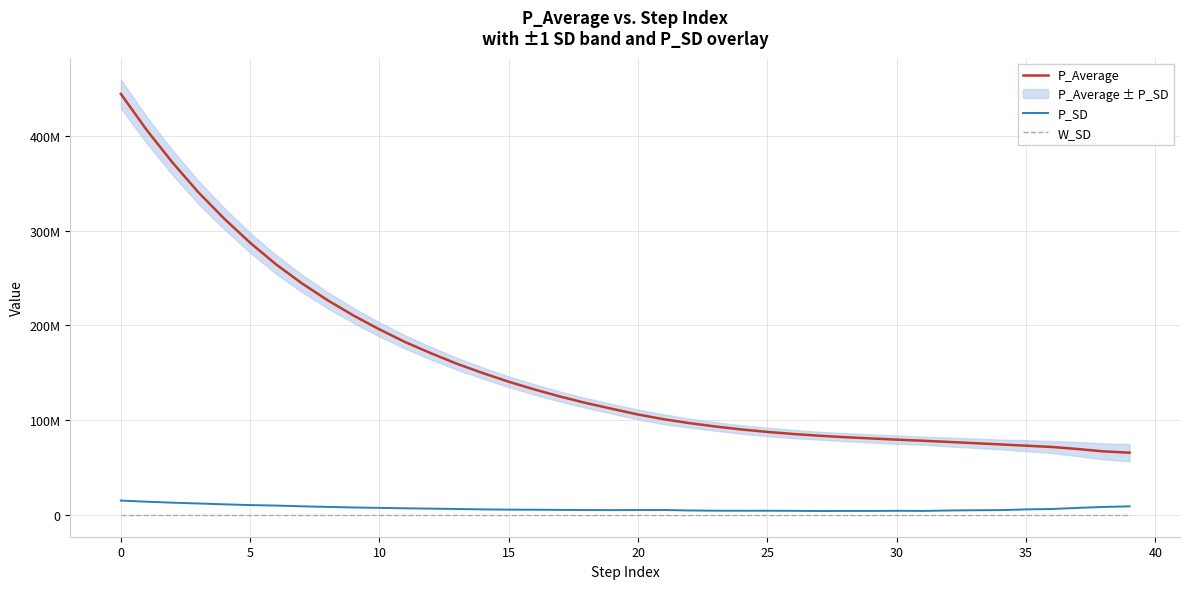

Reading left to right, transcribe all the data shown in this chart.

P_Average: 444465138.9	406282288.7	371868737.6	340464946.4	312642565.9	287251886.3	264506820.3	244458093.1	226538875.2	210422522.2	195831521.7	182388886.4	170561138.2	159502400.1	149706020.6	140579871.1	132389780.8	124849663.7	118036497.7	111969923.5	105983159.8	100981779.1	96865251.0	93320892.3	90208366.4	87642816.4	85458619.5	83634545.5	82070110.0	80759395.5	79486481.5	78336603.8	77066733.3	75777715.6	74436720.9	73099894.5	71733112.2	69565423.6	67095953.2	65710579.4
P_SD: 15189284.2	13960654.1	12951852.3	12100642.2	11210714.7	10404247.1	9911530.2	9104904.1	8495358.3	7898629.5	7466235.5	6995487.1	6660504.8	6283252.5	5872973.0	5595922.5	5514779.7	5333307.8	5162059.4	5086508.8	5183538.4	5206877.8	4708701.4	4472644.4	4426473.5	4441946.5	4340065.2	4138680.2	4242245.3	4211343.4	4363992.4	4237346.4	4694604.5	4945033.1	5091306.0	5854099.0	6290880.3	7445501.2	8447812.7	9081903.3
W_SD: 0.0	0.0	0.0	0.0	0.0	0.0	0.0	0.0	0.0	0.0	0.0	0.0	0.0	0.0	0.0	0.0	0.0	0.0	0.0	0.0	0.0	0.0	0.0	0.0	0.0	0.0	0.0	0.0	0.0	0.0	0.0	0.0	0.0	0.0	0.0	0.0	0.0	0.0	0.0	0.0